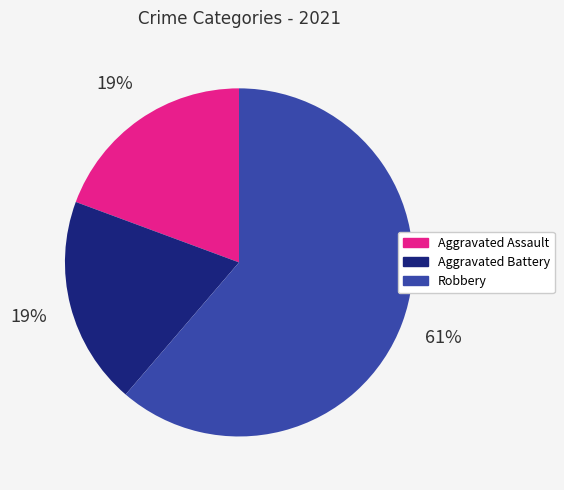

To the nearest percent, what is the difference between the largest and smallest slice percentages?

42%